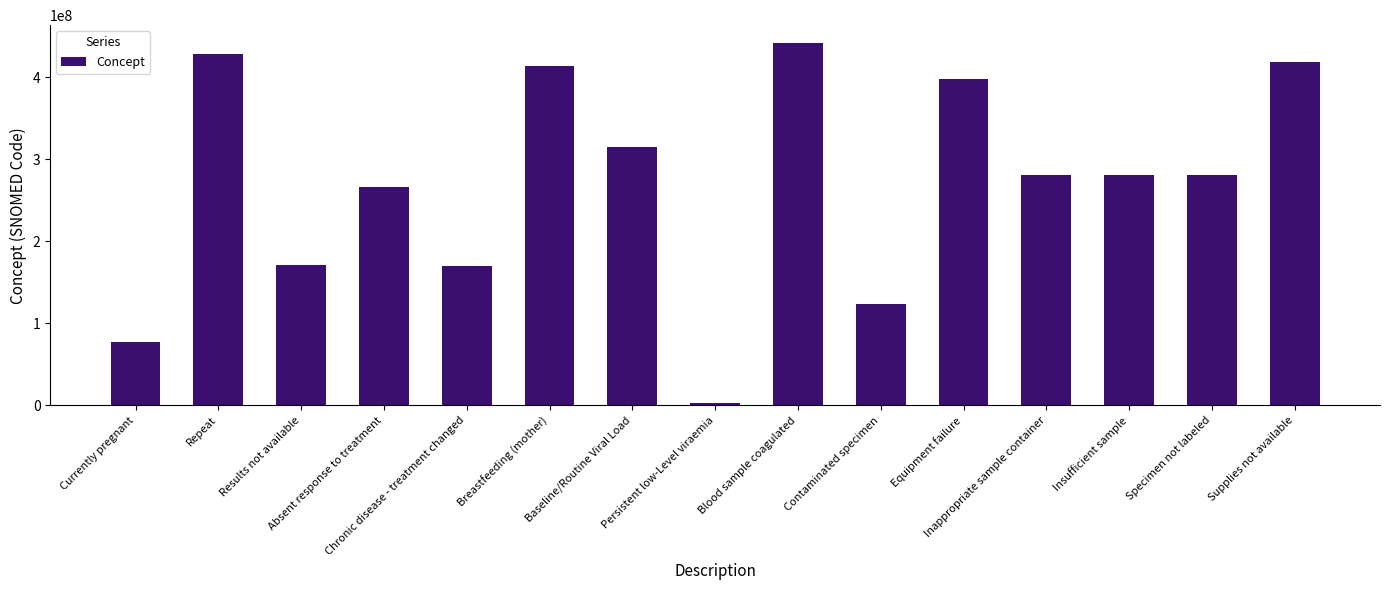

What is the maximum value shown in the chart?

441510007